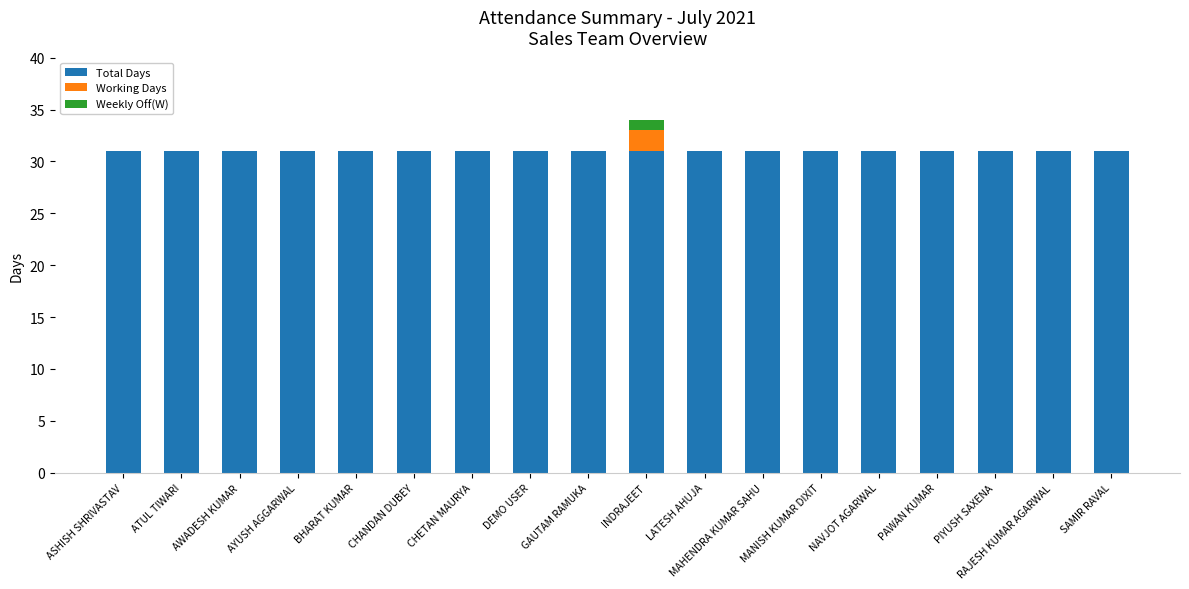

What is the sum of the Total Days values at LATESH AHUJA and DEMO USER?

62